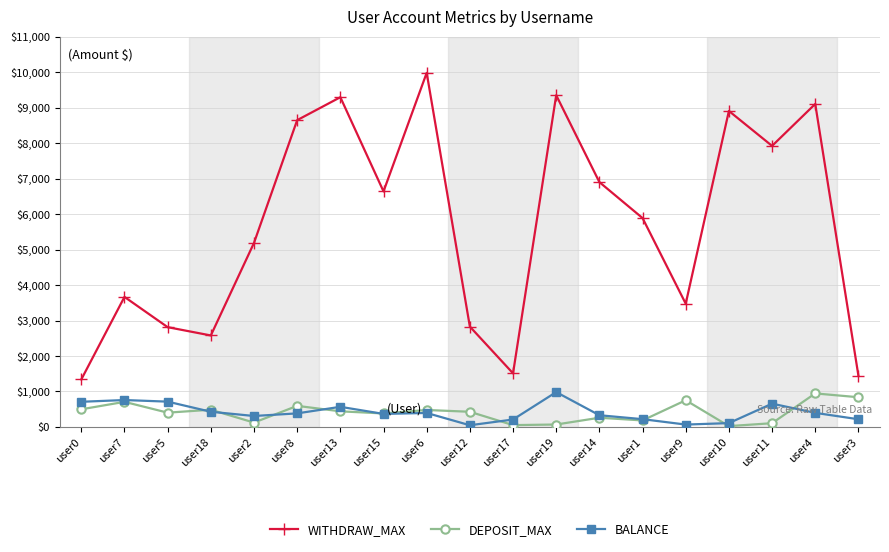

What is the average value of the WITHDRAW_MAX series?

5658.1